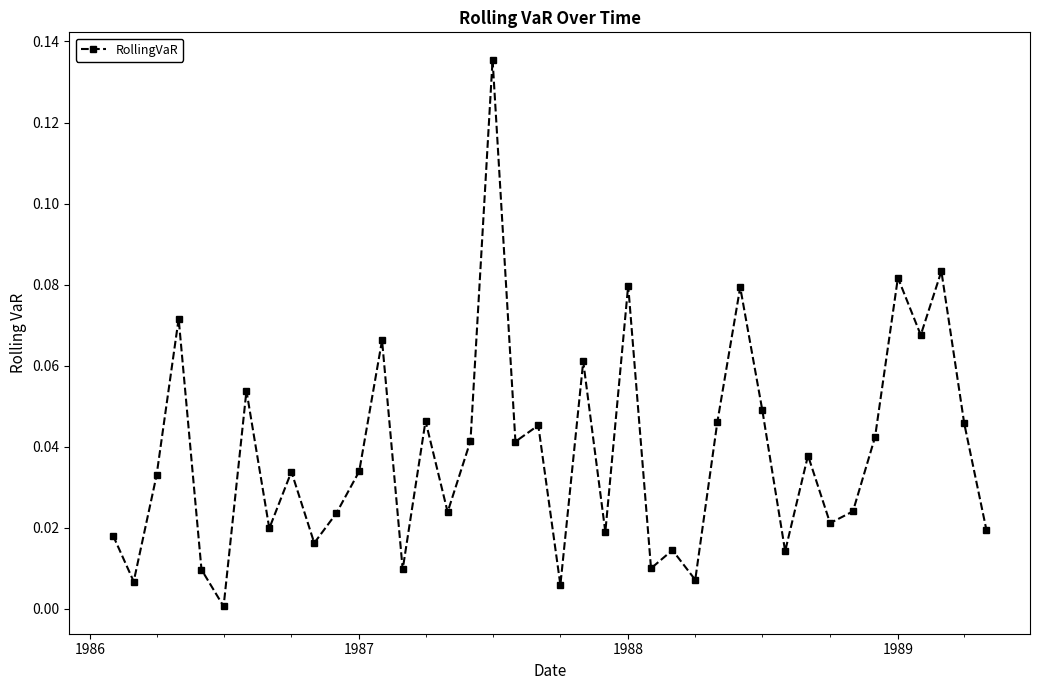

What is the sum of all values?

1.5